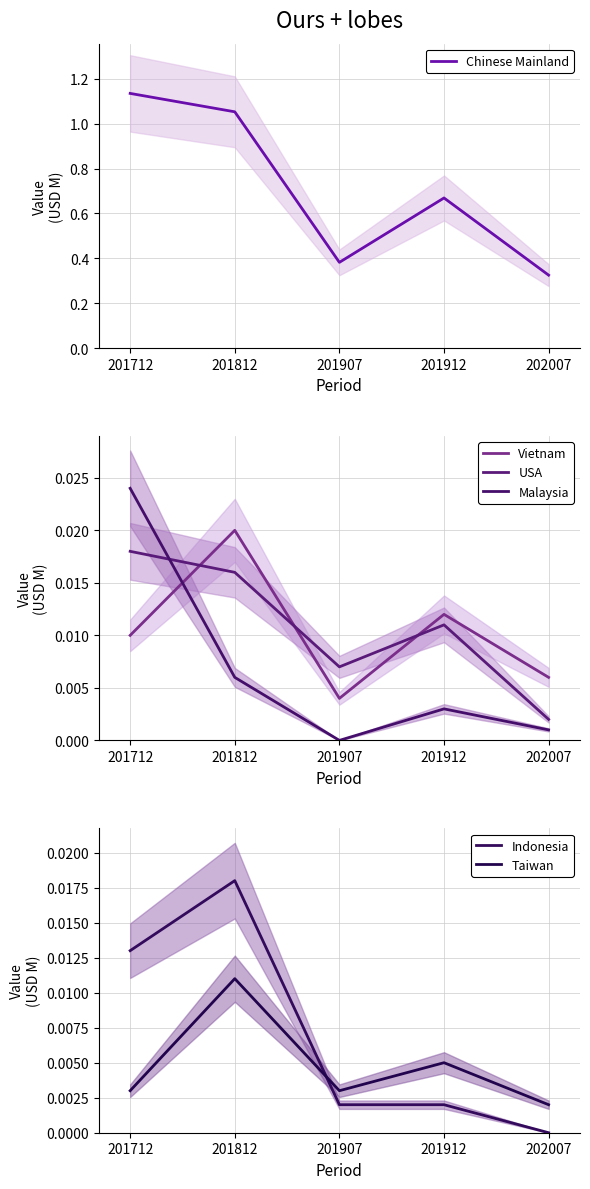

How many Vietnam values are between 0 and 1?

5